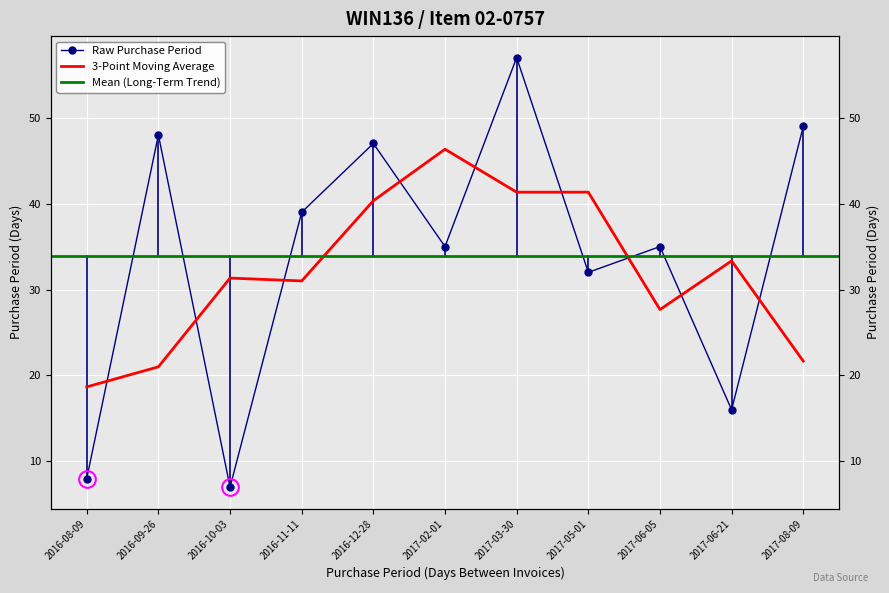

Reading left to right, what are all the values shown in this chart?

2016-08-09=8	2016-09-26=48	2016-10-03=7	2016-11-11=39	2016-12-28=47	2017-02-01=35	2017-03-30=57	2017-05-01=32	2017-06-05=35	2017-06-21=16	2017-08-09=49